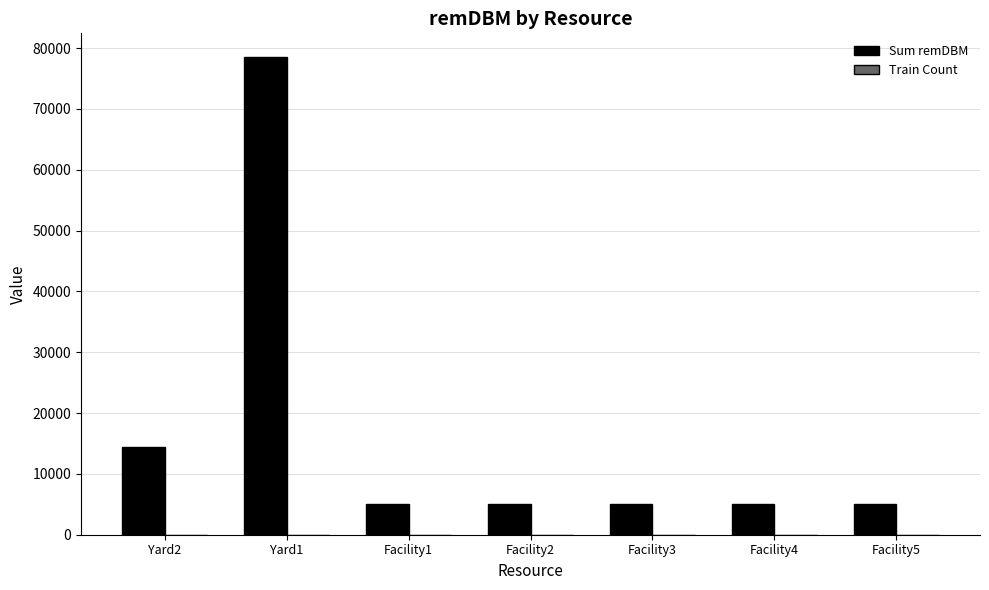

How many categories are shown in the chart?

7